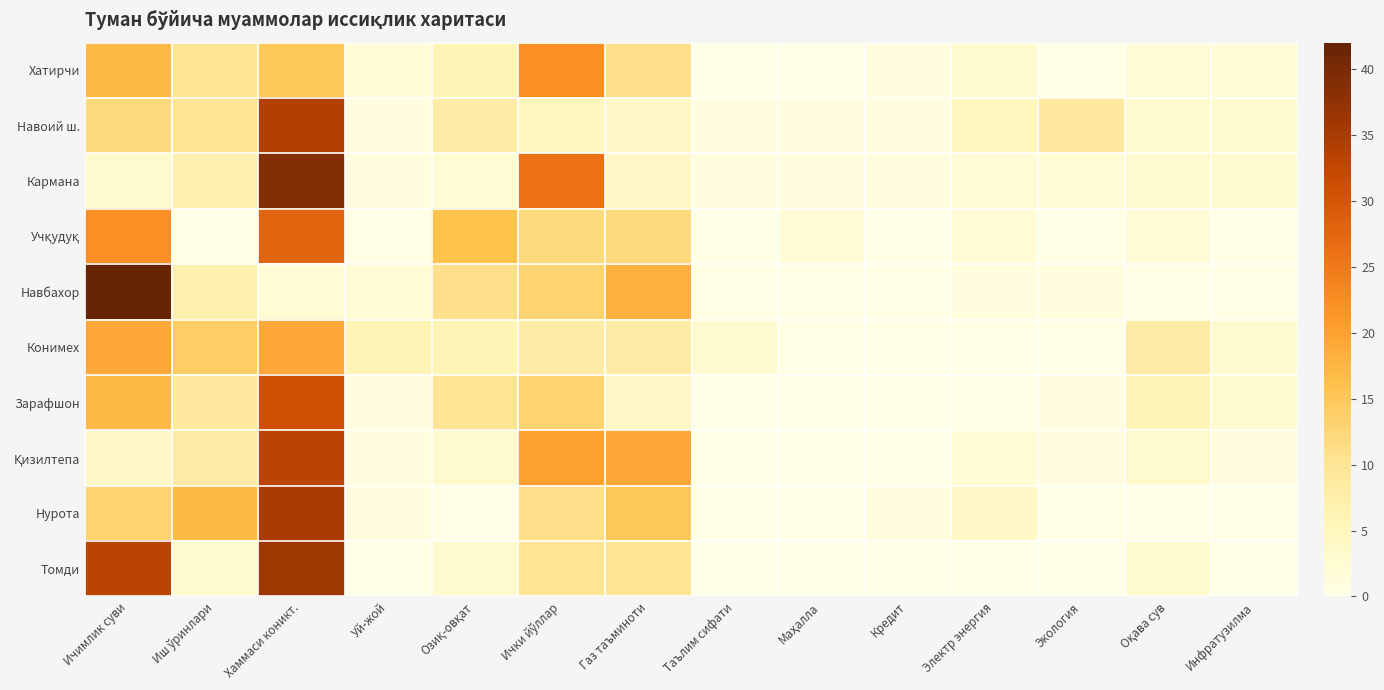

Rank the series by their maximum value, from highest to lowest.

Навбахор, Кармана, Томди, Нурота, Навоий ш., Қизилтепа, Зарафшон, Учқудуқ, Хатирчи, Конимех